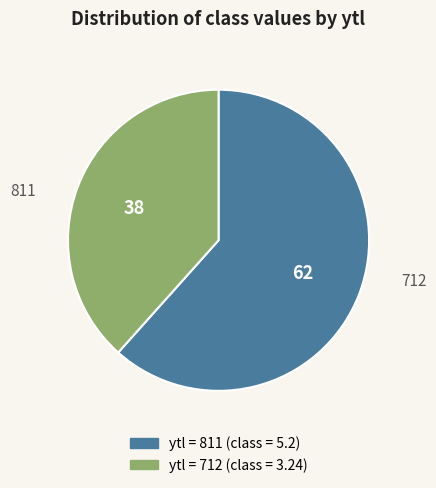

Count the number of slices in the pie.

2